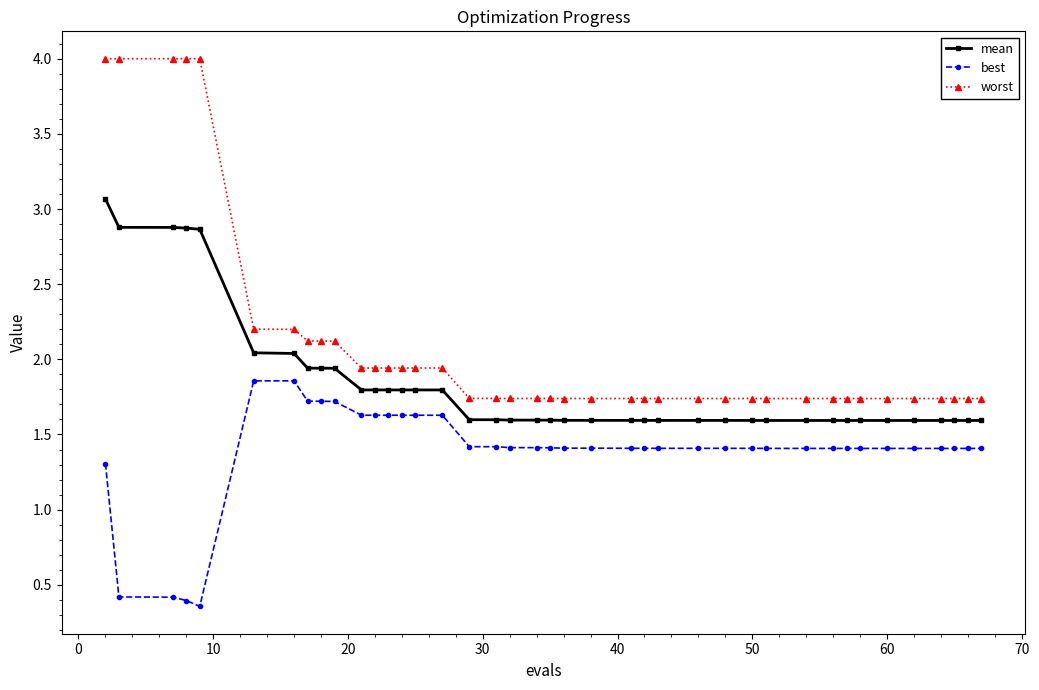

What are all the series names shown in the legend?

mean, best, worst